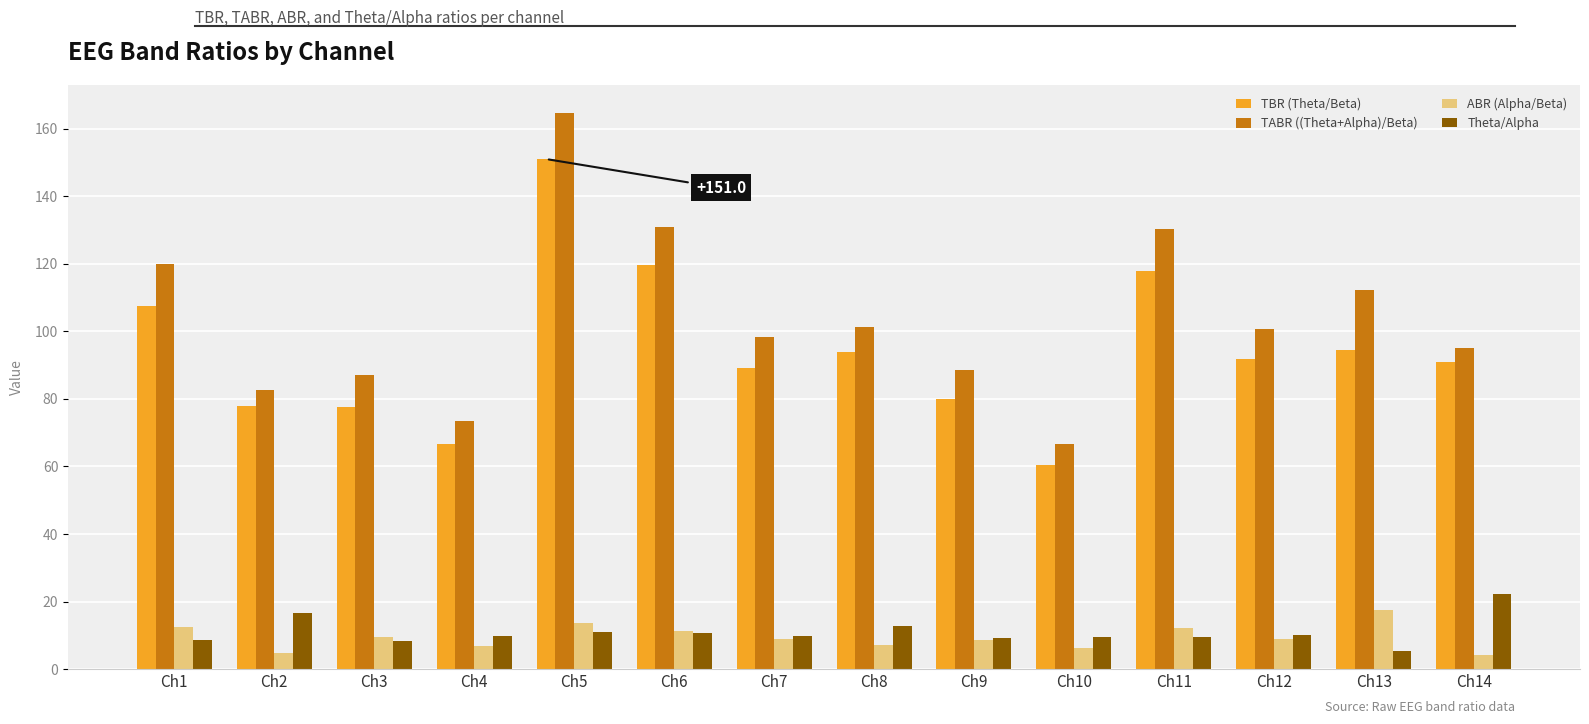

What is the difference between the TABR ((Theta+Alpha)/Beta) values at Ch1 and Ch14?

25.0